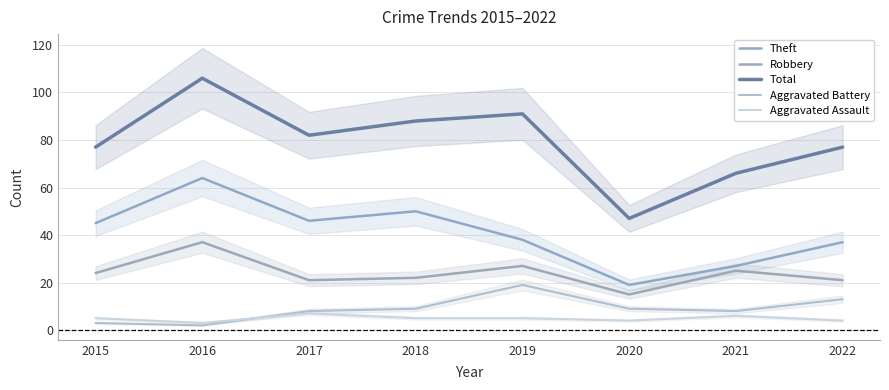

True or false: Aggravated Battery has more than 2 points higher than both neighbors.

False